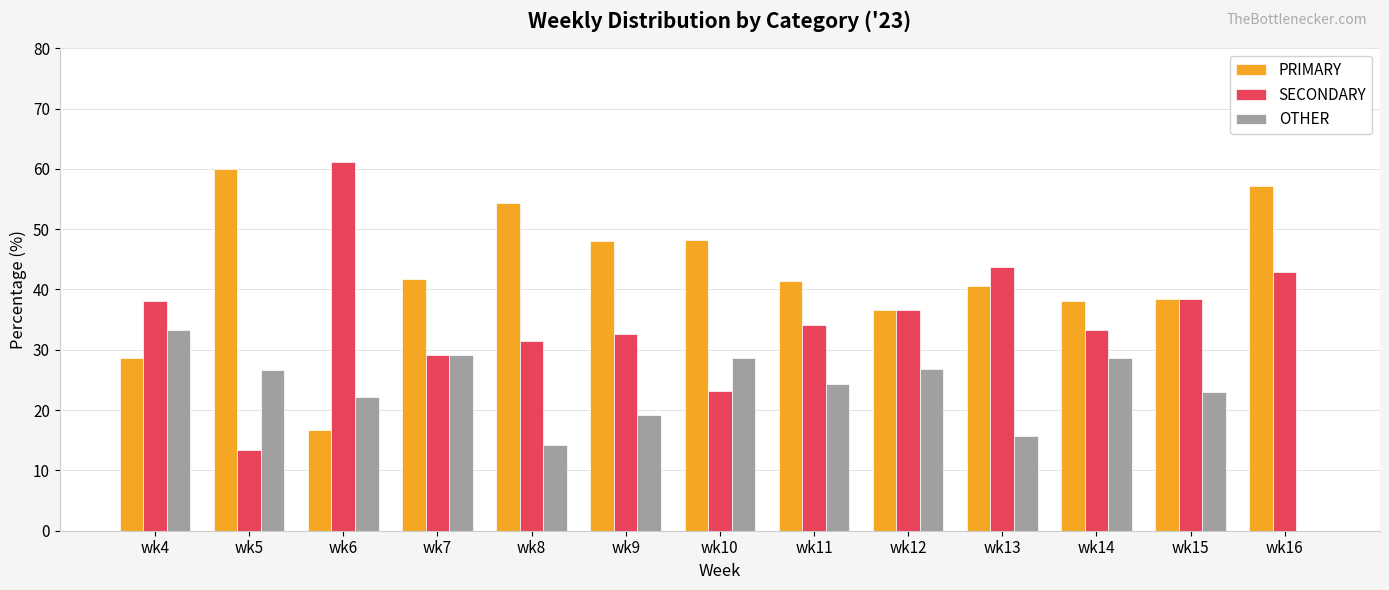

Does the chart contain stacked bars?

No